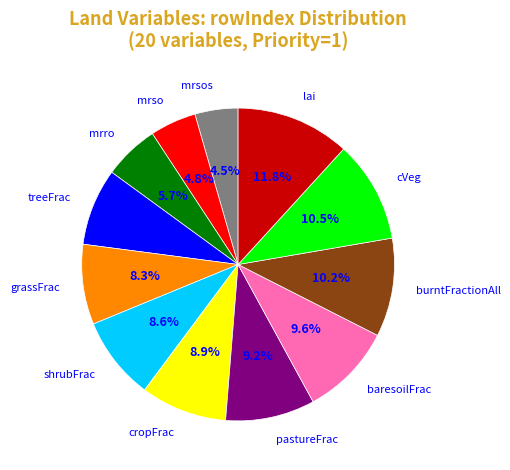

What is the largest slice in the pie chart?

lai